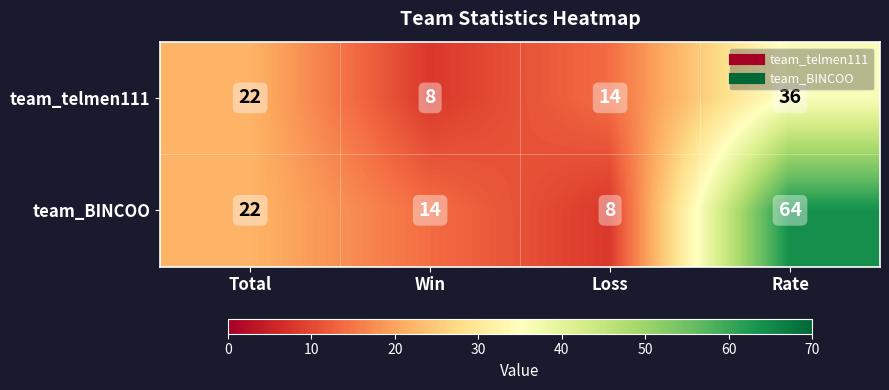

Where is team_telmen111 nearest to the value 22?

Total